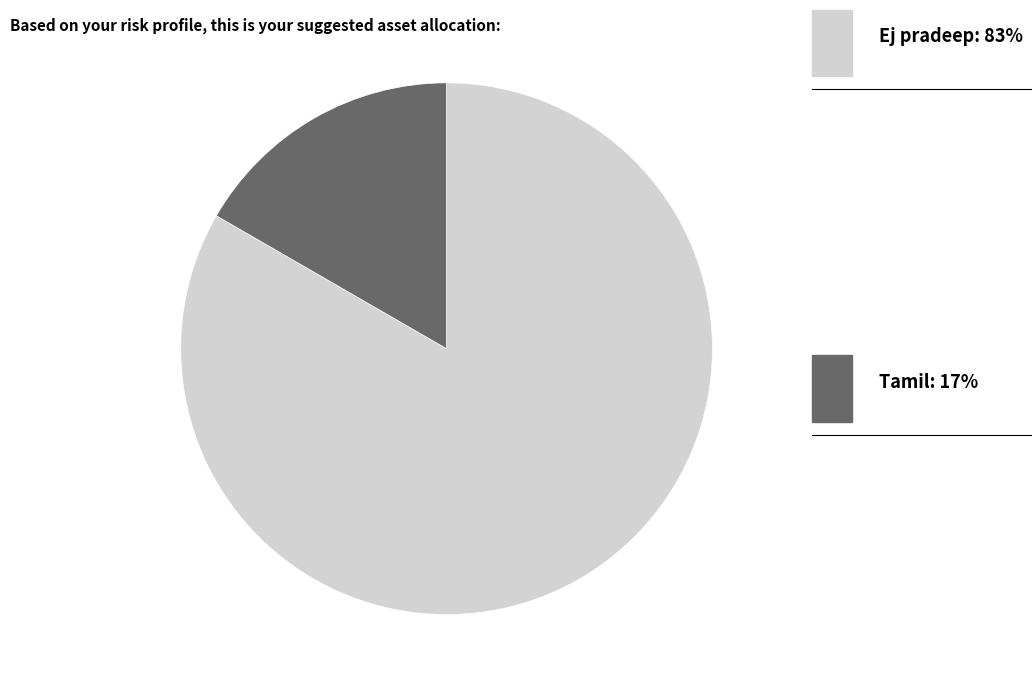

What is the smallest slice in the pie chart?

Tamil